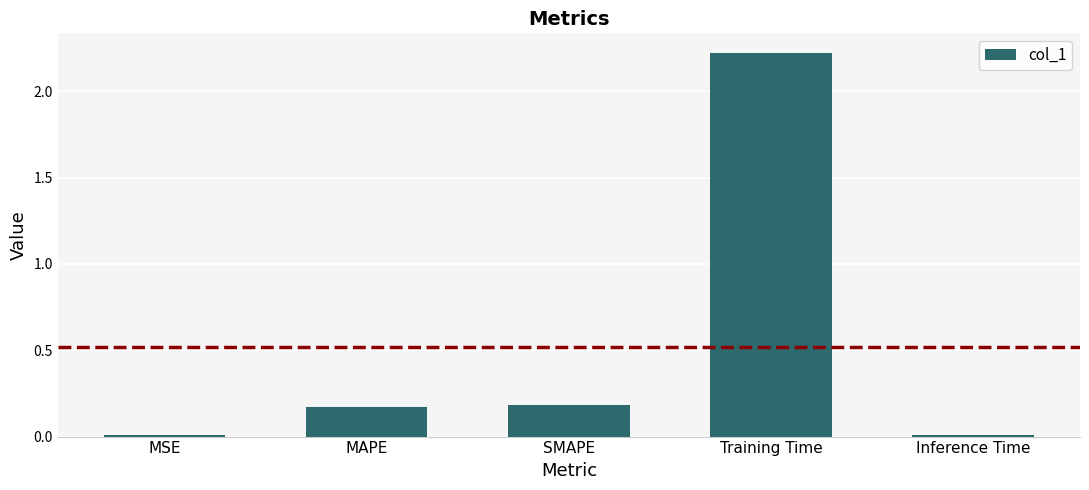

Between SMAPE and MSE, which is larger?

SMAPE